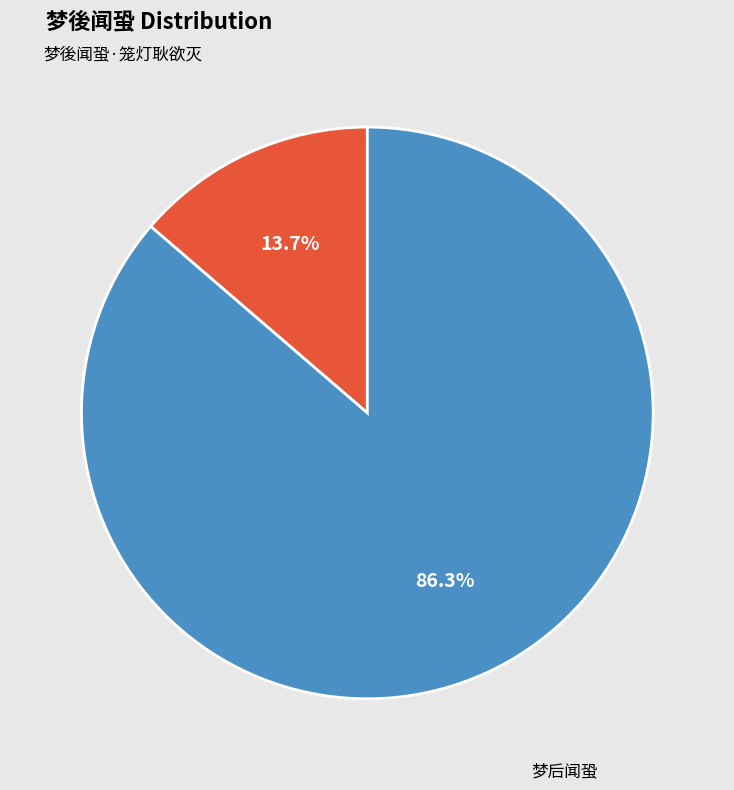

The 梦後闻蛩·笼灯耿欲灭 slice represents 23% of the pie. True or false?

False